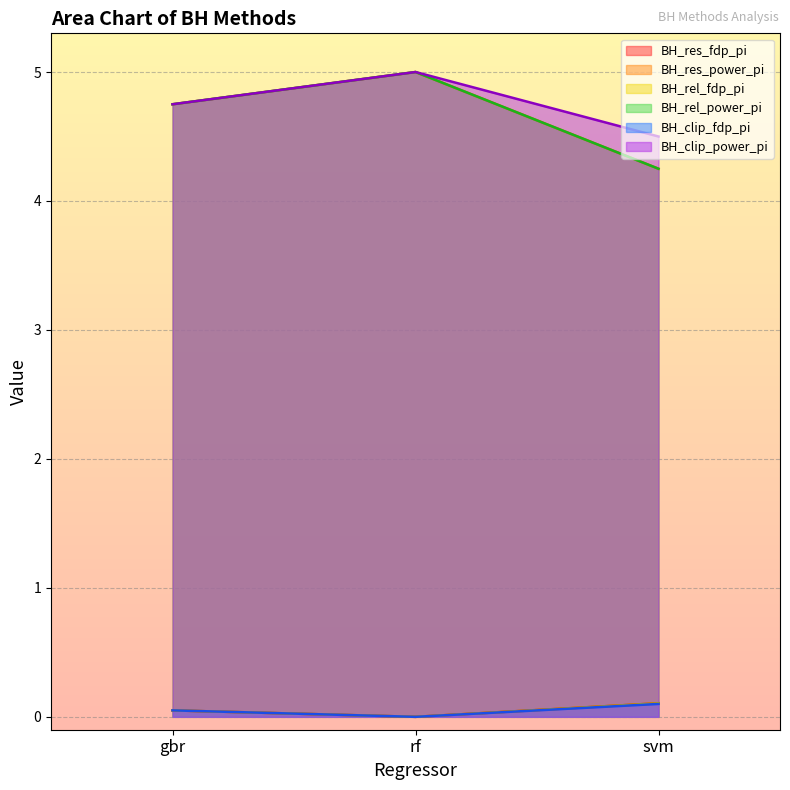

Reading left to right, extract all data points from this chart.

BH_res_fdp_pi: 0.1	0.0	0.1
BH_res_power_pi: 4.8	5.0	4.2
BH_rel_fdp_pi: 0.1	0.0	0.1
BH_rel_power_pi: 4.8	5.0	4.2
BH_clip_fdp_pi: 0.1	0.0	0.1
BH_clip_power_pi: 4.8	5.0	4.5